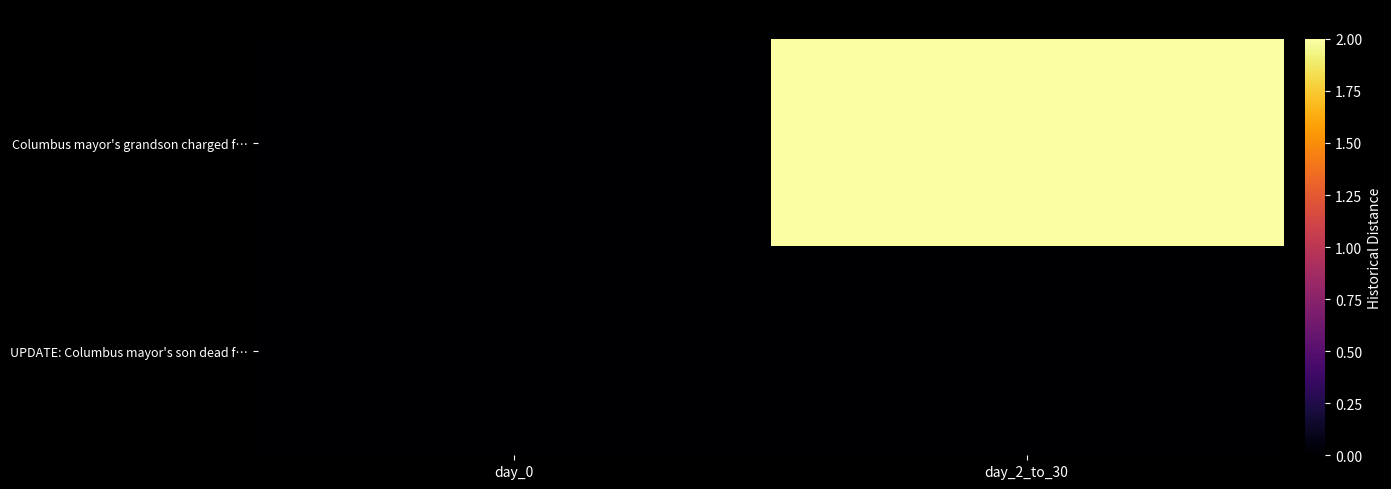

Reading left to right, extract all data points from this chart.

row_0: 0	2
row_1: 0	0